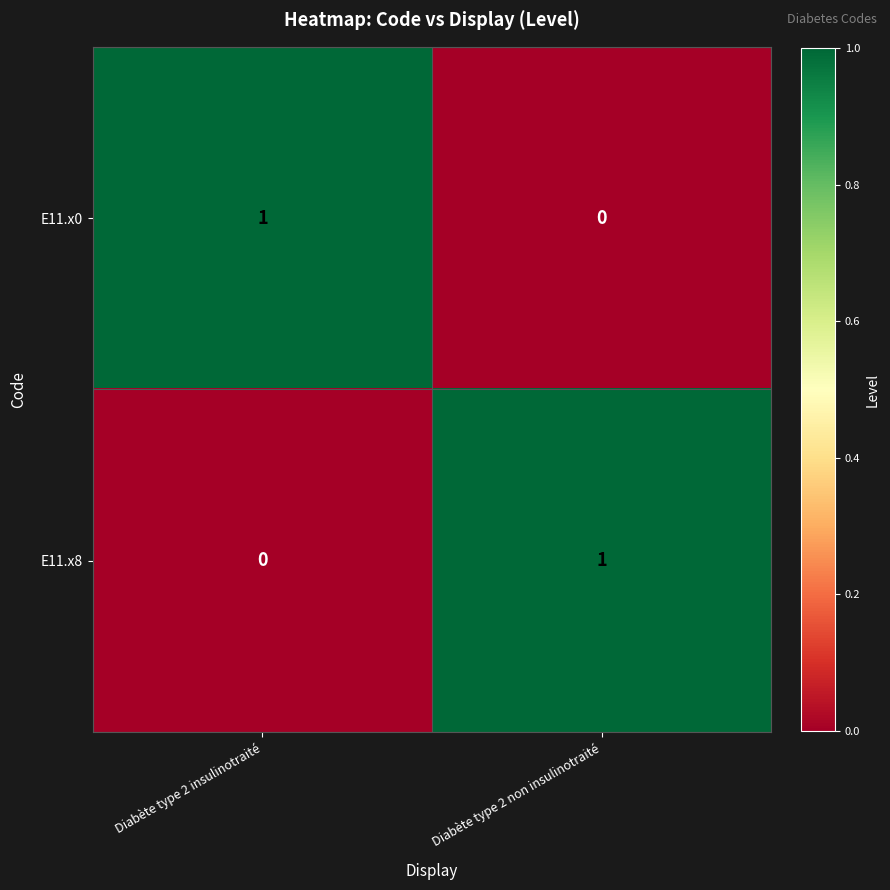

What is the maximum value shown in the chart?

1